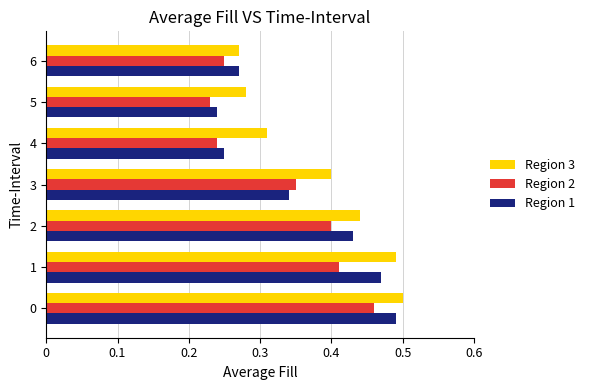

The value of Region 3 at 2 is 0.4. True or false?

True